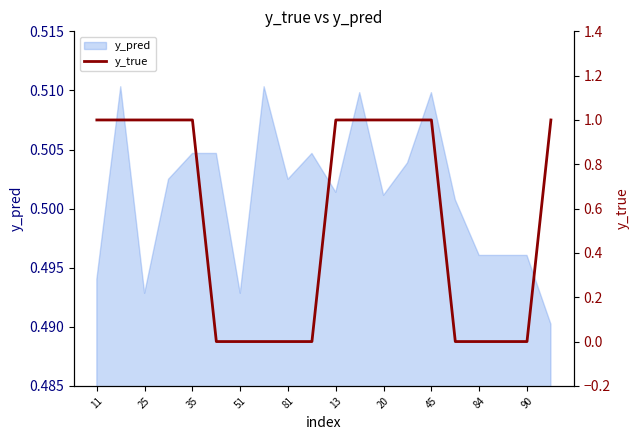

The value of y_pred at 51 is 0.8. True or false?

False